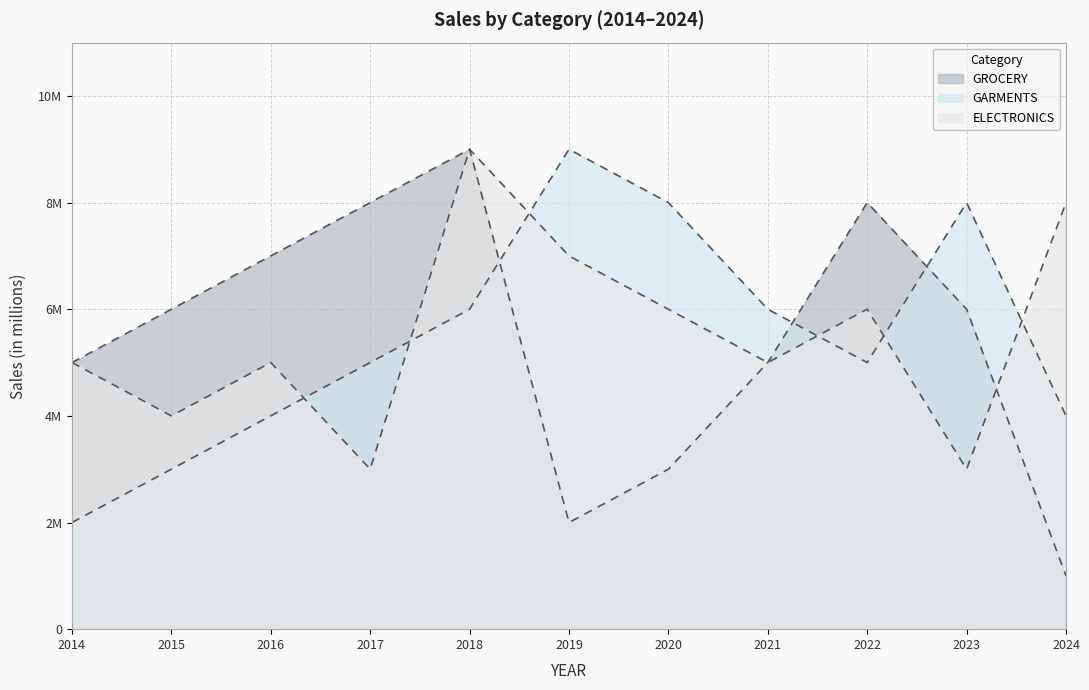

Count the GARMENTS values in the range 4000000 to 8000000.

8